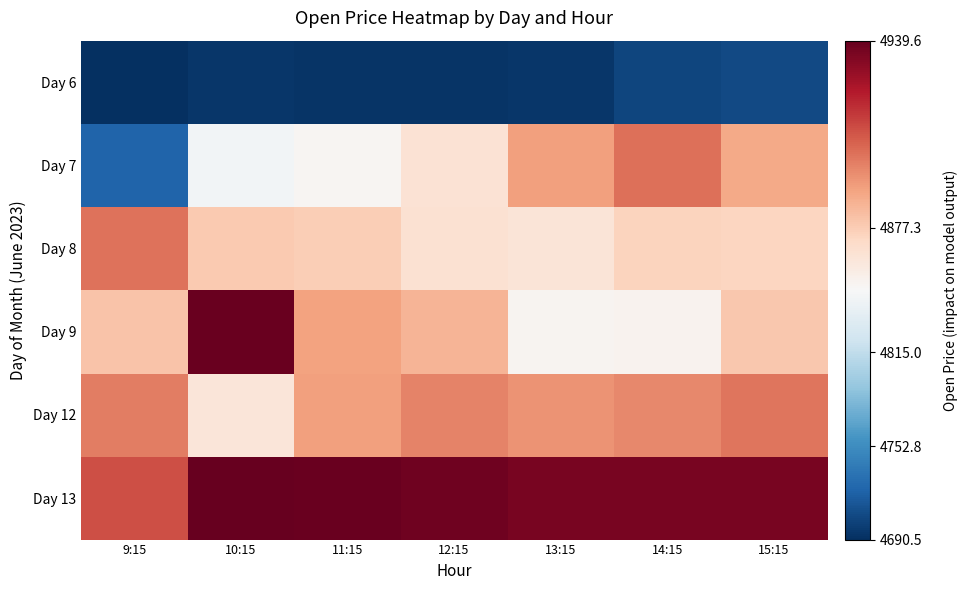

Reading left to right, transcribe all the data shown in this chart.

Day 6: 9:15=4690.5	10:15=4694.9	11:15=4694.0	12:15=4694.2	13:15=4695.0	14:15=4703.9	15:15=4707.2
Day 7: 9:15=4723.9	10:15=4852.1	11:15=4858.1	12:15=4868.4	13:15=4890.8	14:15=4901.9	15:15=4887.7
Day 8: 9:15=4901.9	10:15=4878.2	11:15=4876.7	12:15=4869.0	13:15=4867.3	14:15=4875.0	15:15=4874.1
Day 9: 9:15=4880.0	10:15=4938.9	11:15=4889.9	12:15=4885.0	13:15=4858.6	14:15=4859.7	15:15=4879.0
Day 12: 9:15=4898.9	10:15=4866.6	11:15=4890.3	12:15=4898.0	13:15=4893.6	14:15=4896.6	15:15=4901.2
Day 13: 9:15=4909.9	10:15=4939.6	11:15=4938.4	12:15=4937.3	13:15=4935.2	14:15=4935.2	15:15=4935.2